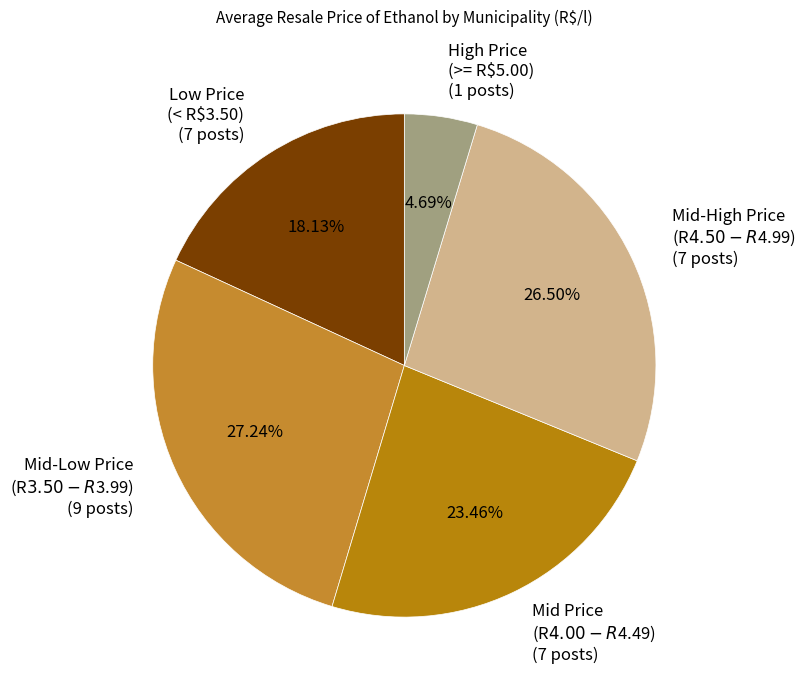

How many segments does this pie chart have?

5